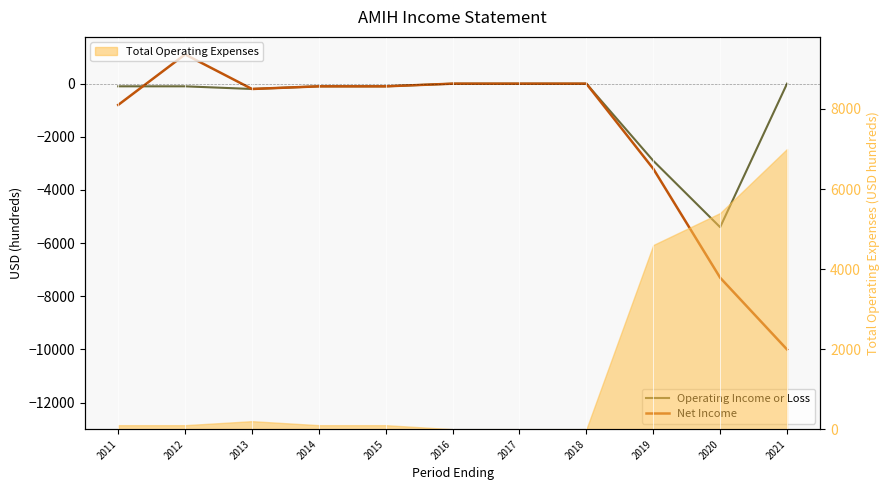

How many interior local valleys does the Net Income series have?

1